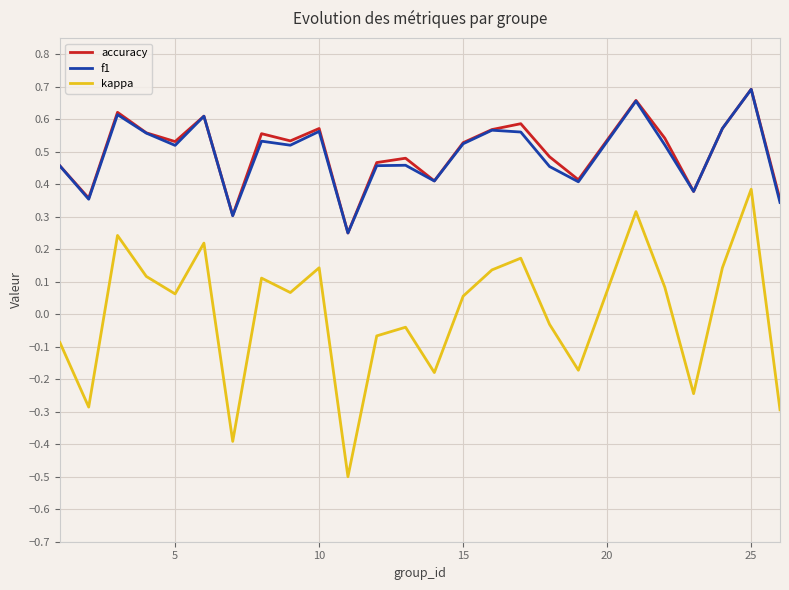

True or false: accuracy and kappa intersect in this chart.

False